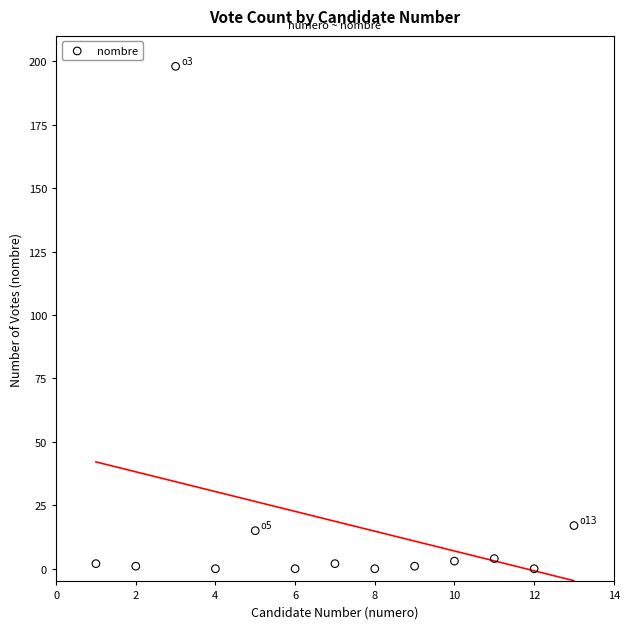

What is the range of X values (max minus min)?

12